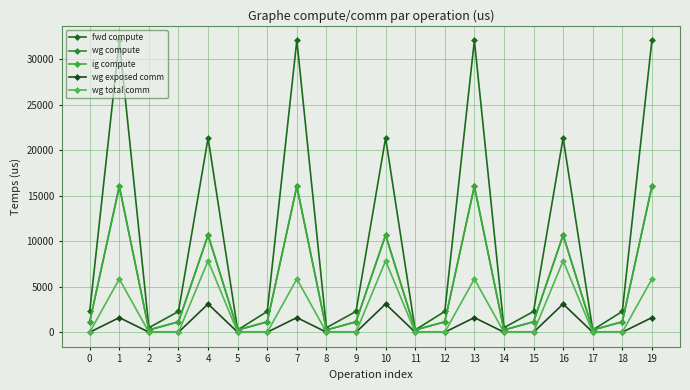

Does the chart have visible grid lines?

Yes